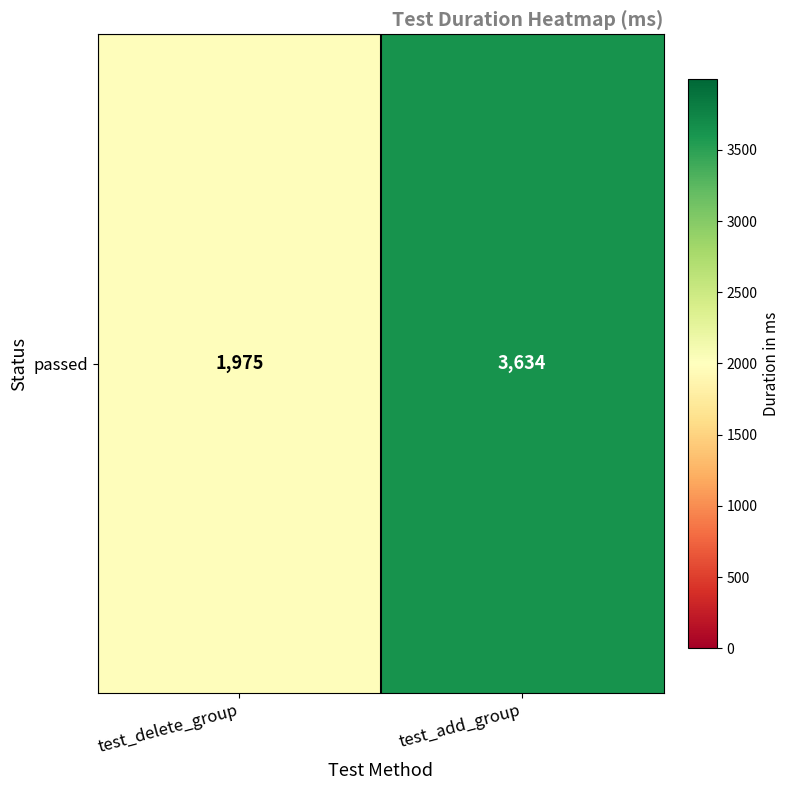

Which category has the lowest value across all series?

test_delete_group